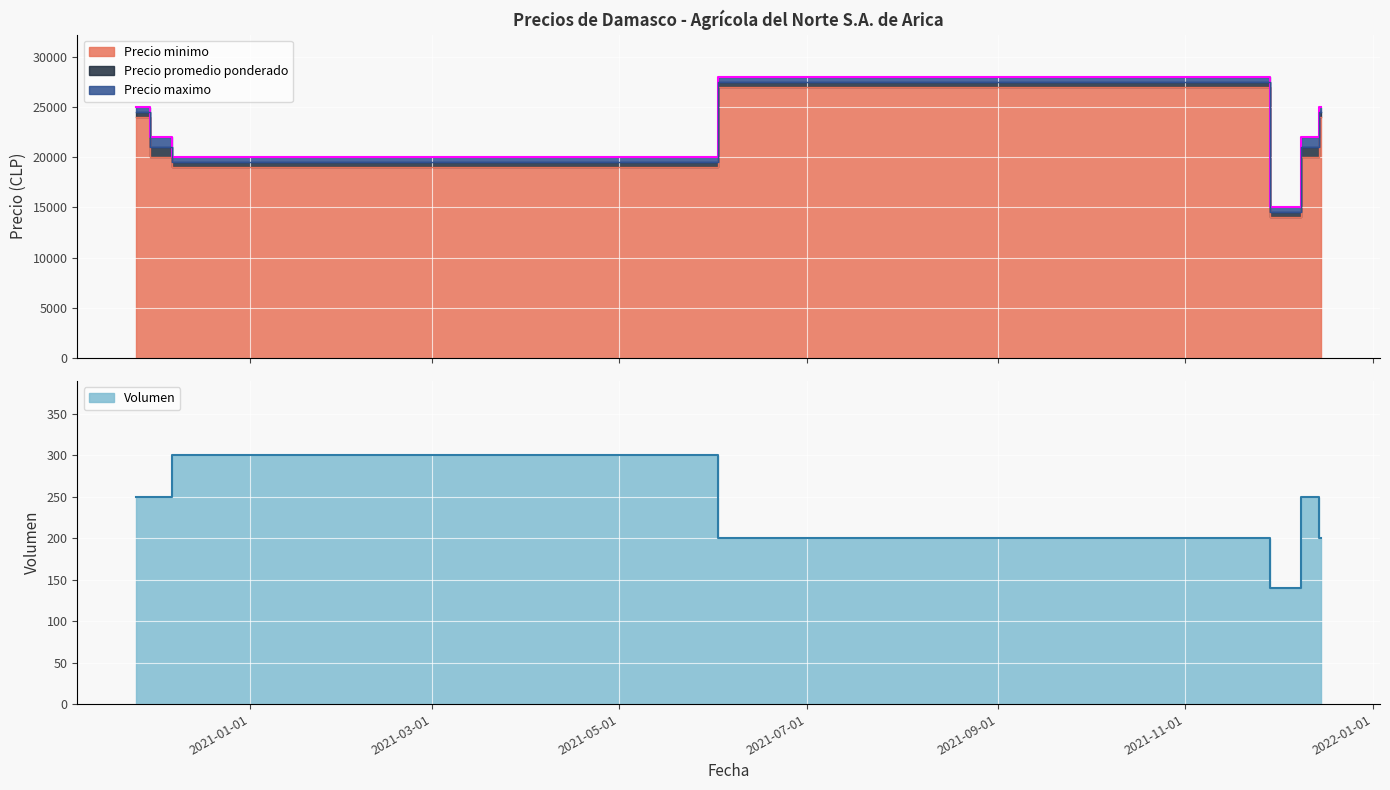

Where is the first local minimum for Precio promedio ponderado?

2020-12-09